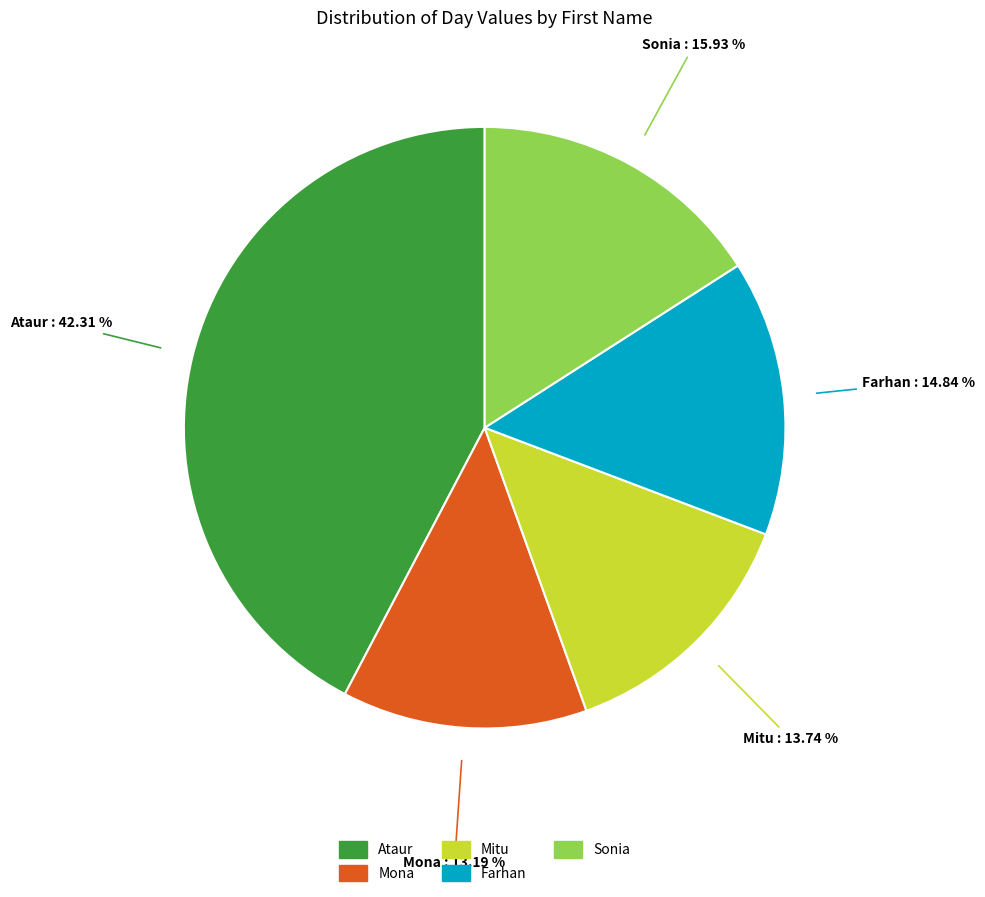

What percentage is the Farhan slice, to the nearest percent?

15%